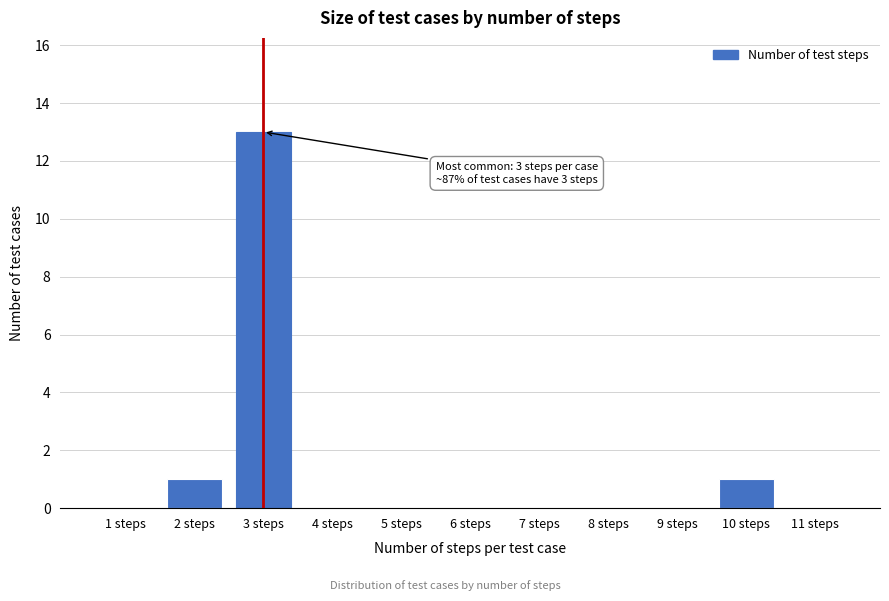

Reading right to left, list all the values displayed in this chart.

11 steps=0	10 steps=1	9 steps=0	8 steps=0	7 steps=0	6 steps=0	5 steps=0	4 steps=0	3 steps=13	2 steps=1	1 steps=0